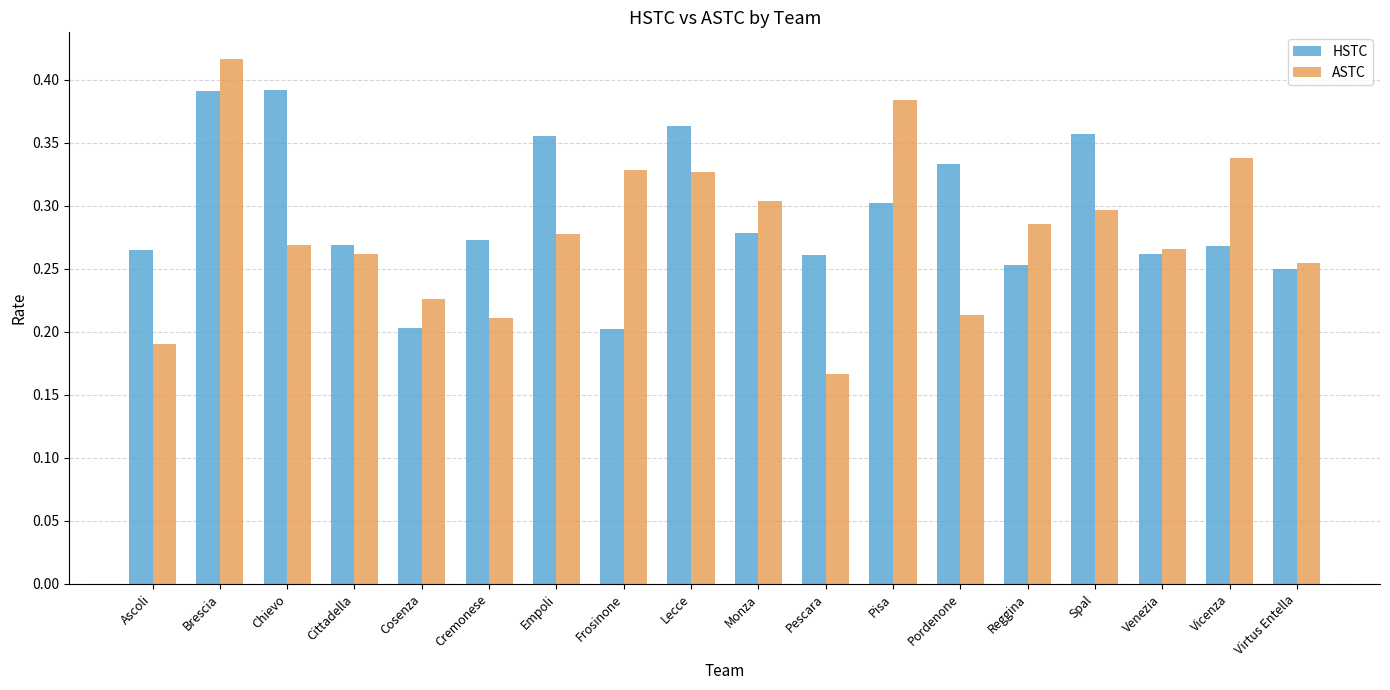

What are all the series names shown in the legend?

HSTC, ASTC